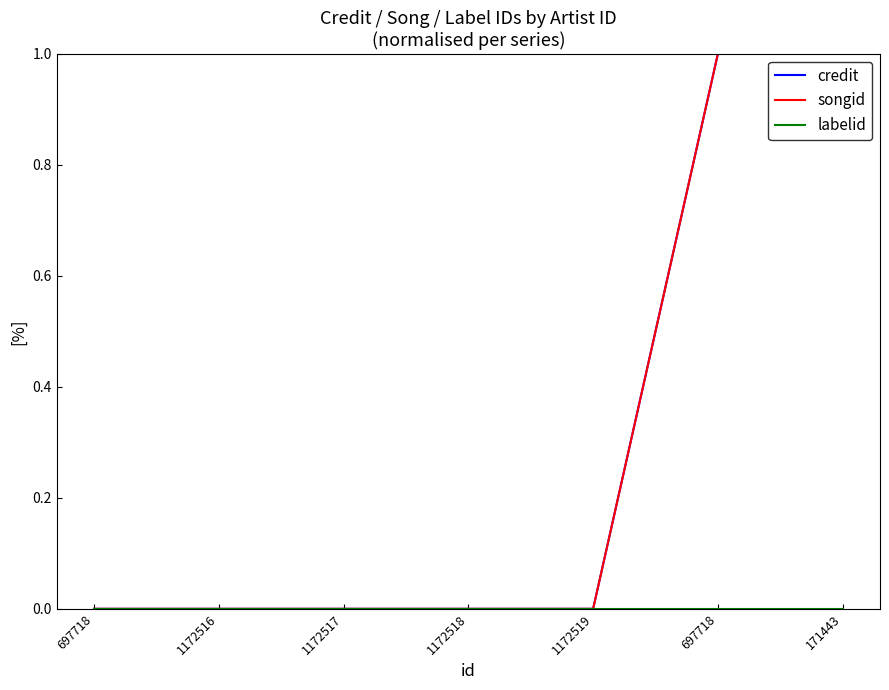

Reading left to right, list all the values displayed in this chart.

credit: 697718=0	1172516=0	1172517=0	1172518=0	1172519=0	697718=1	171443=1
songid: 697718=0	1172516=0	1172517=0	1172518=0	1172519=0	697718=1	171443=1
labelid: 697718=0	1172516=0	1172517=0	1172518=0	1172519=0	697718=0	171443=0